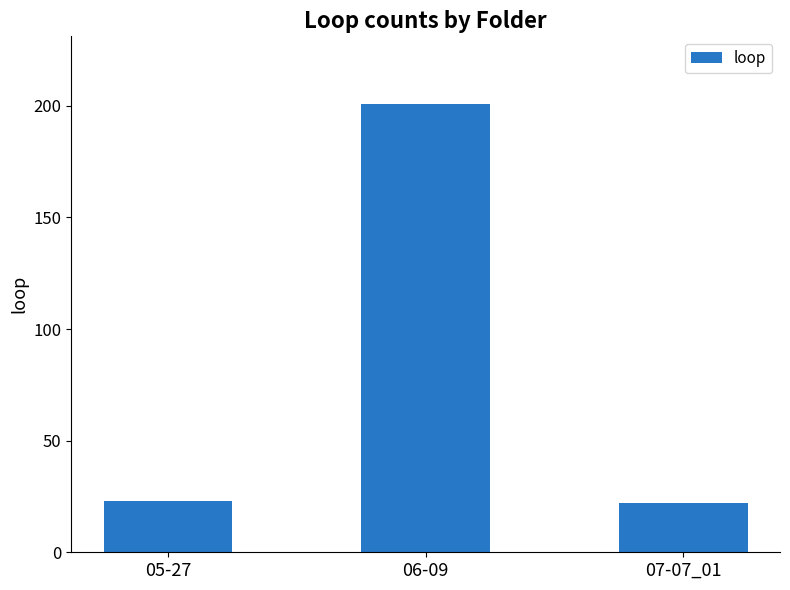

What is the difference between the values at 05-27 and 06-09?

178